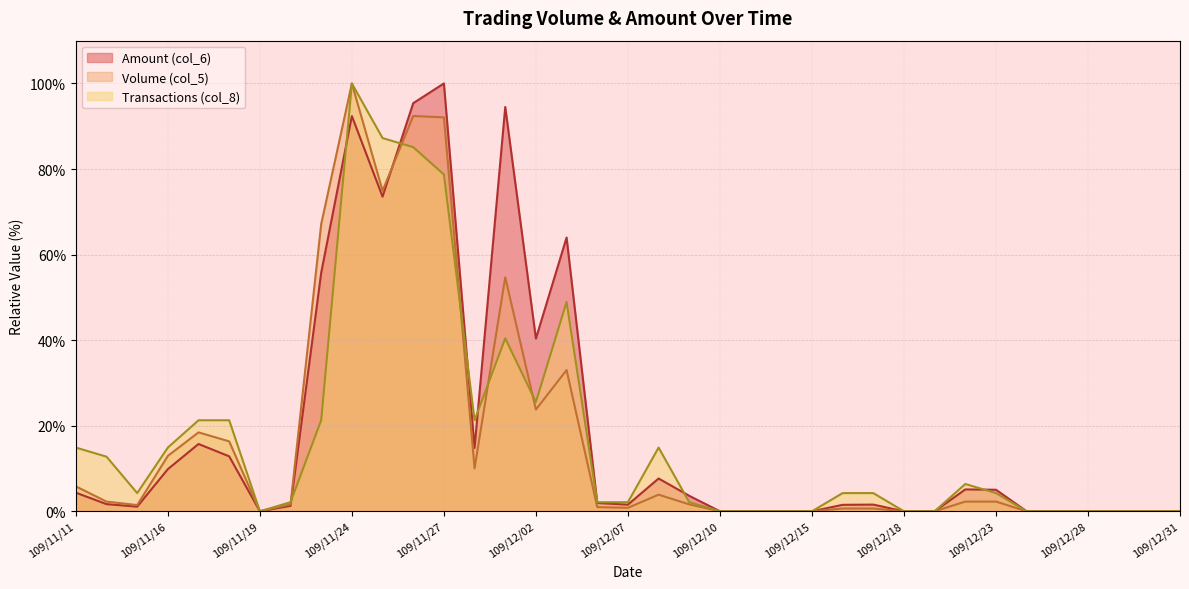

The value of Volume (col_5) at 109/12/10 is 0.0. True or false?

True